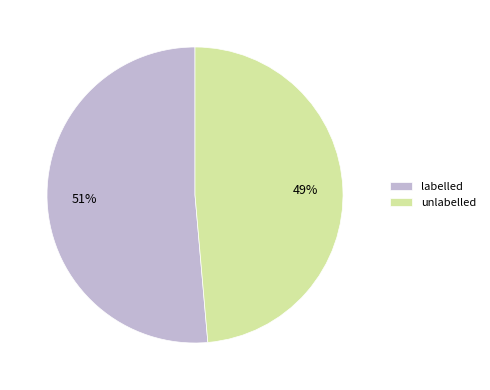

Count the number of slices in the pie.

2